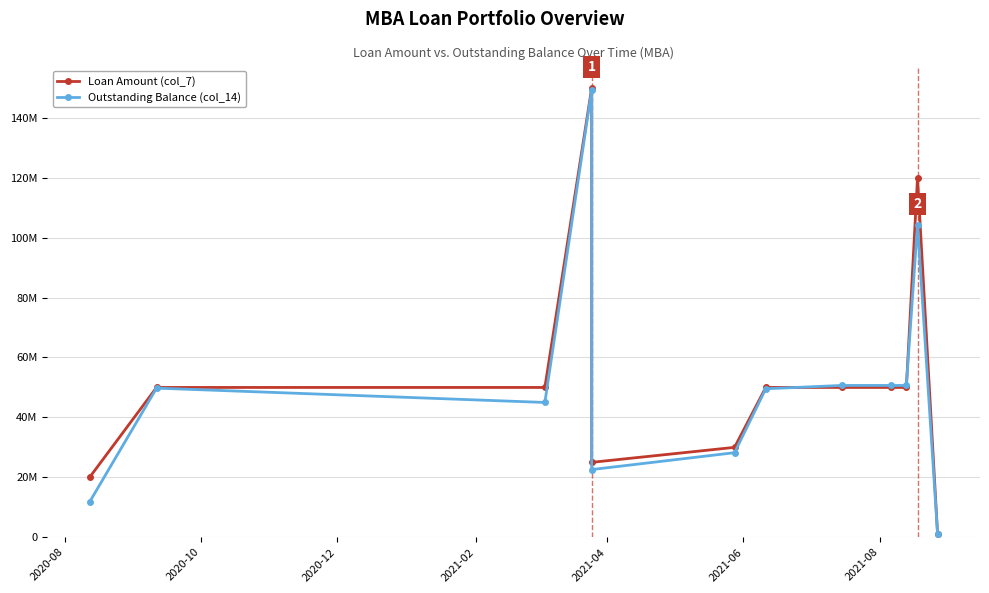

What are all the series names shown in the legend?

Loan Amount (col_7), Outstanding Balance (col_14)